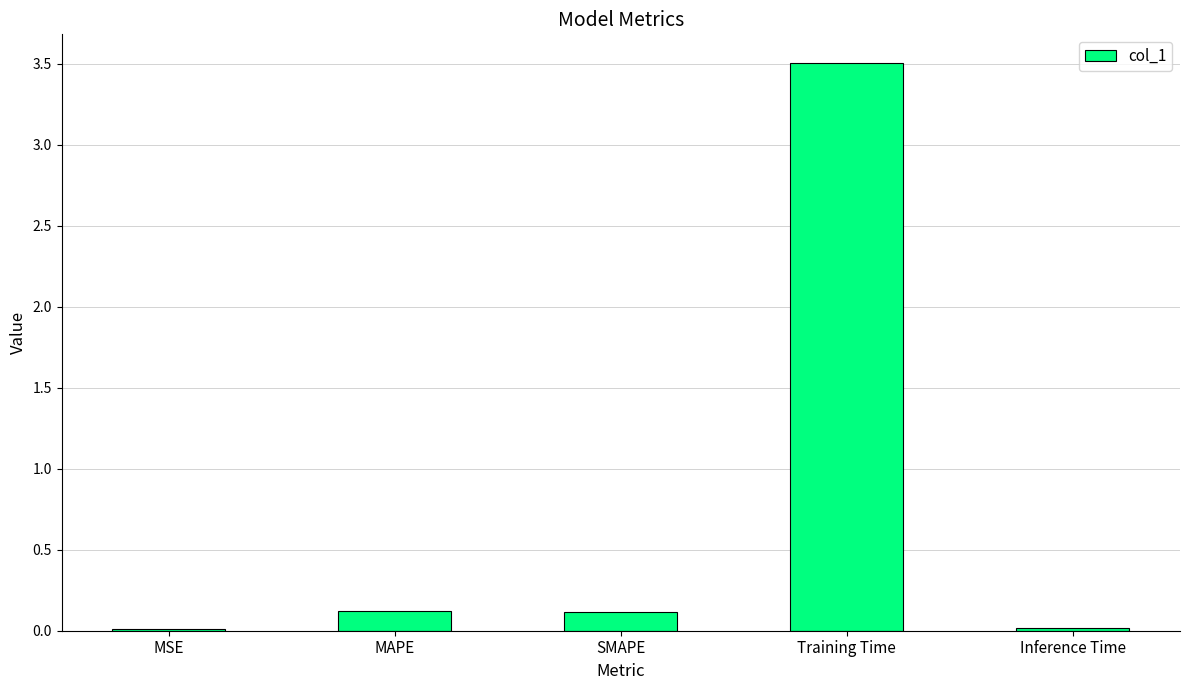

What is the label of the 3rd bar from the right?

SMAPE